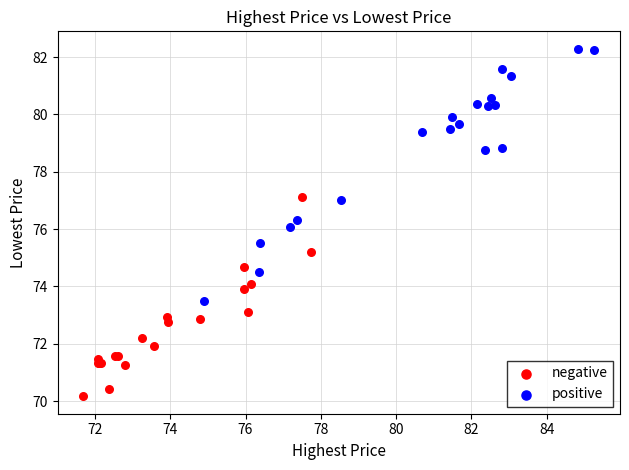

Which series reaches the maximum Y coordinate?

positive